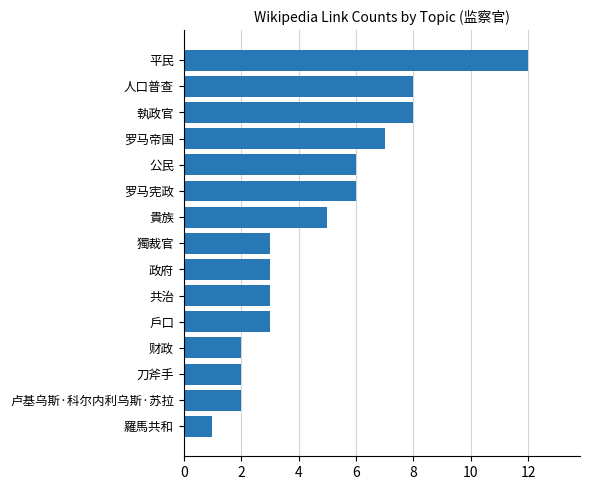

What is the label of the 15th bar from the top?

羅馬共和